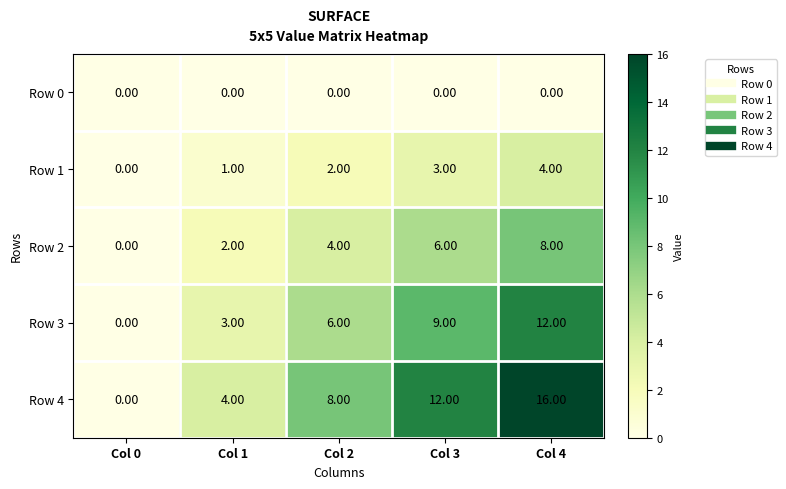

At Col 3, list the series in order from largest to smallest.

Row 4, Row 3, Row 2, Row 1, Row 0